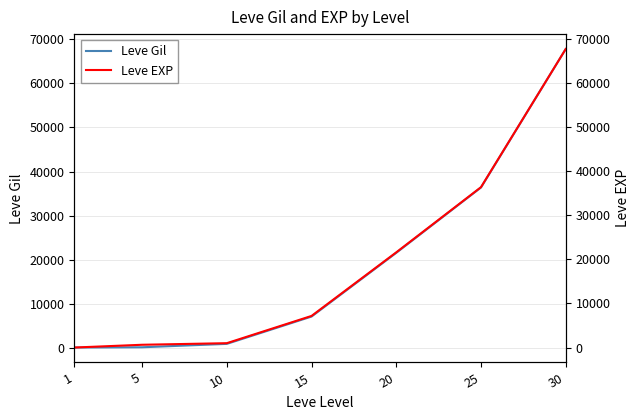

At which category does the chart reach its peak across all series?

30